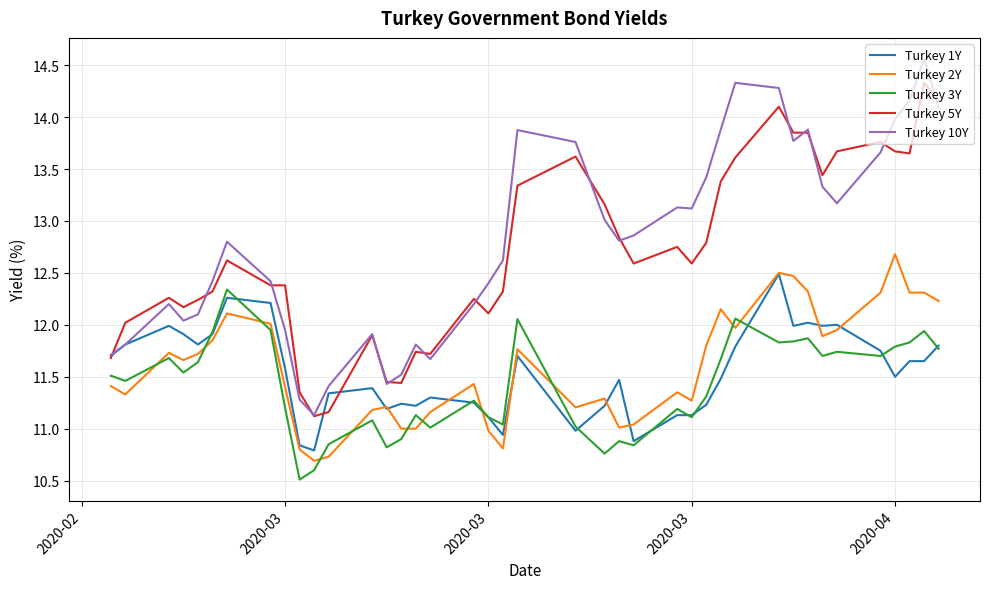

True or false: Turkey 2Y and Turkey 5Y cross at least once.

False